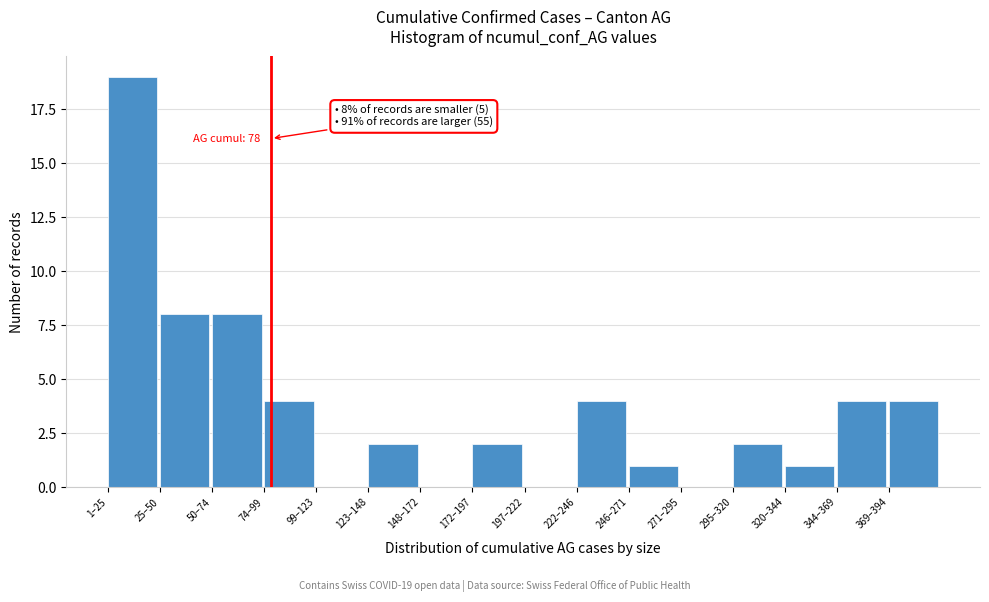

Reading left to right, transcribe all the data shown in this chart.

1–25=19	25–50=8	50–74=8	74–99=4	99–123=0	123–148=2	148–172=0	172–197=2	197–222=0	222–246=4	246–271=1	271–295=0	295–320=2	320–344=1	344–369=4	369–394=4